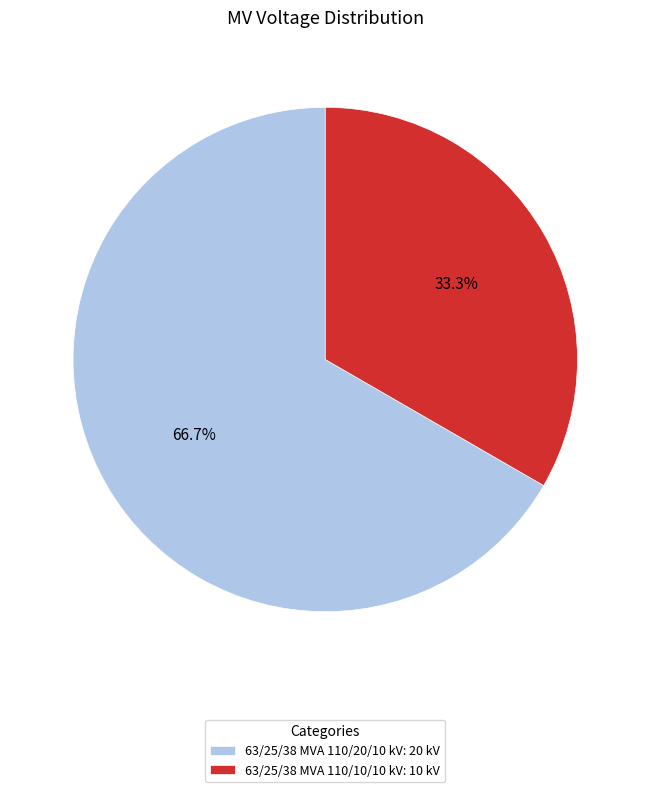

True or false: 63/25/38 MVA 110/20/10 kV accounts for 67% of the total.

True